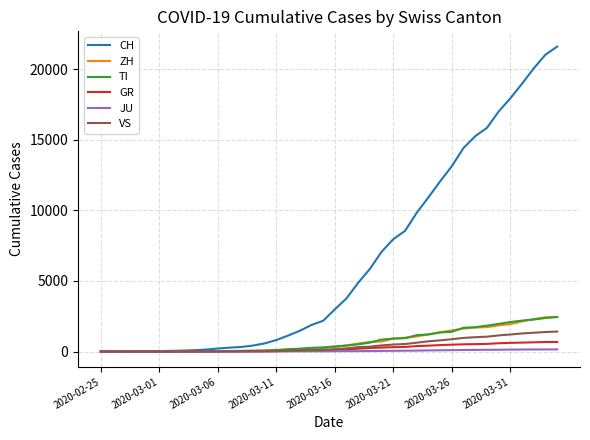

Which series has the largest total across all categories?

CH